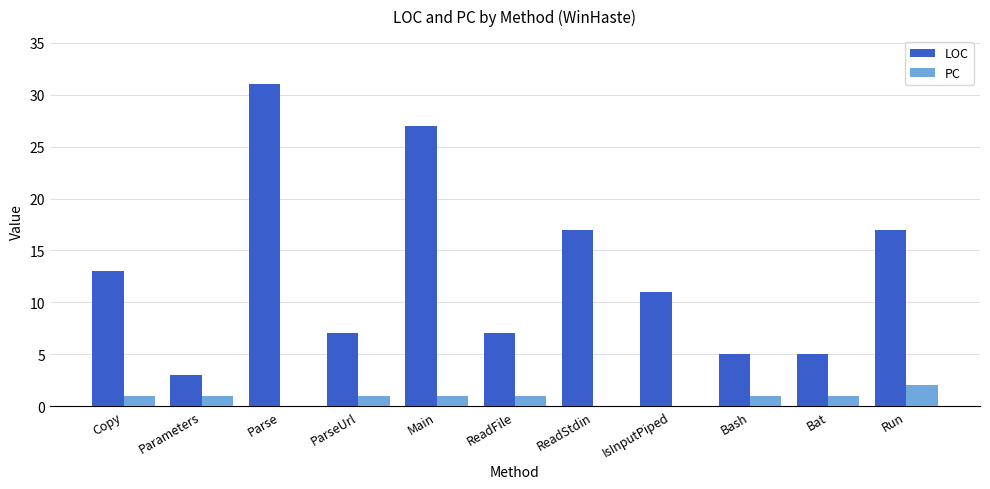

What is the sum of all PC values?

9